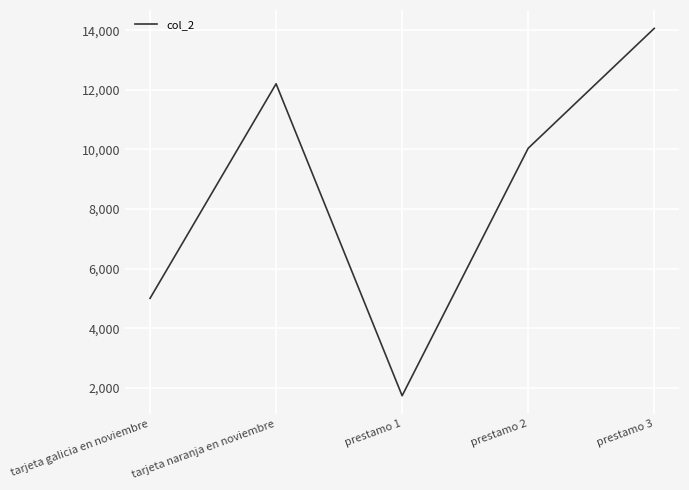

What is the difference between the second highest and second lowest values?

7200